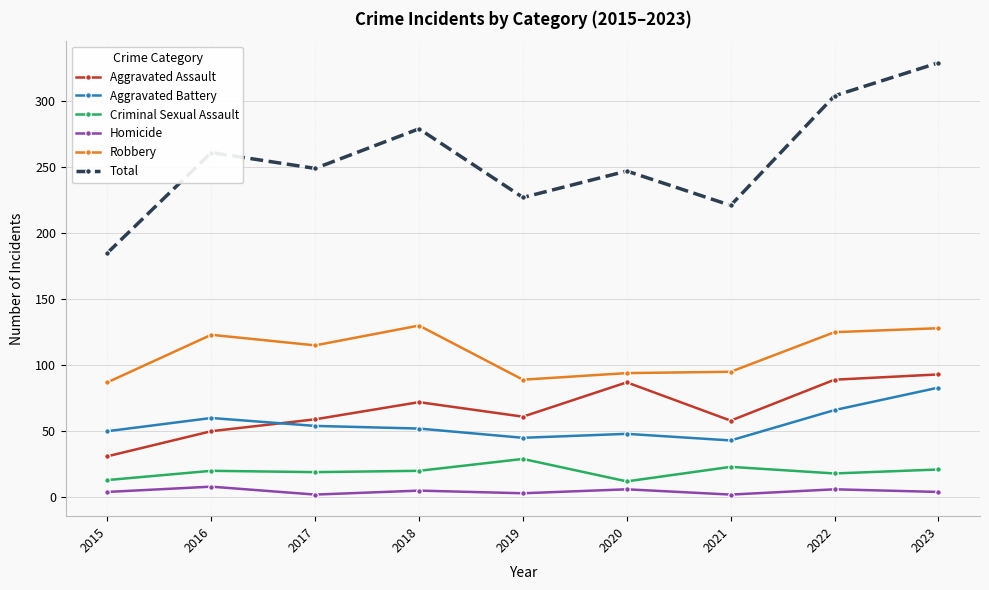

At which category does the chart reach its peak across all series?

2023